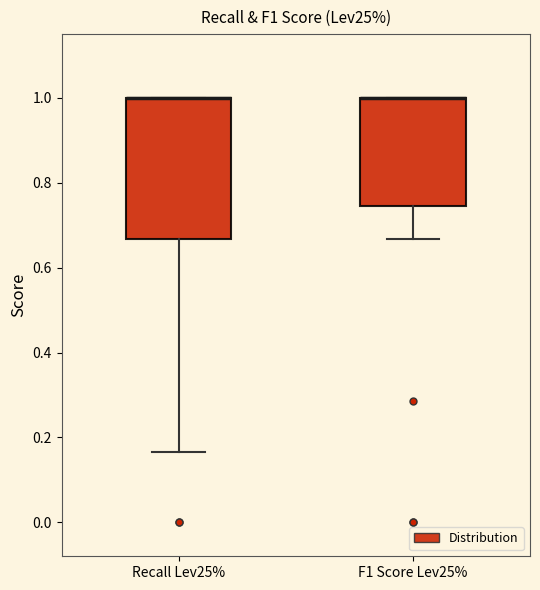

Which box is the tallest, from its lower edge to its upper edge?

Recall Lev25%